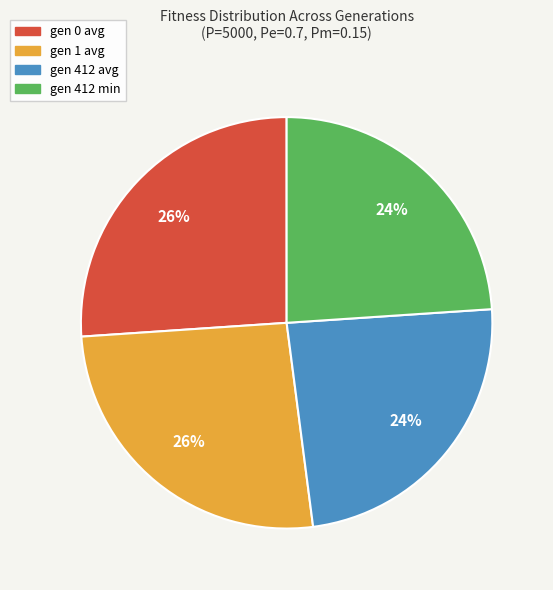

What percentage is the gen 412 avg slice, to the nearest percent?

24%